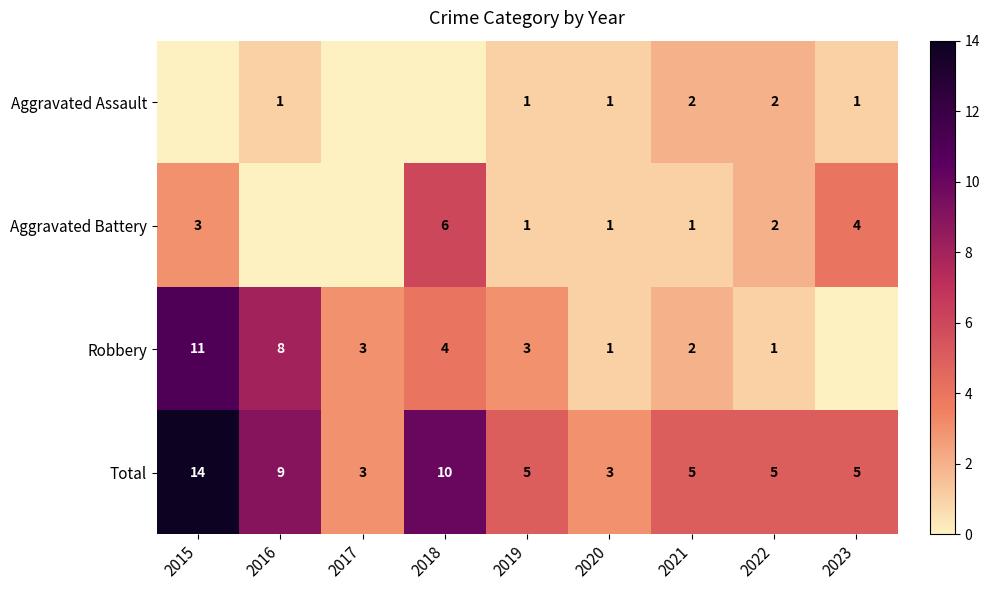

What is the difference between the second highest and minimum values in the Total series?

7